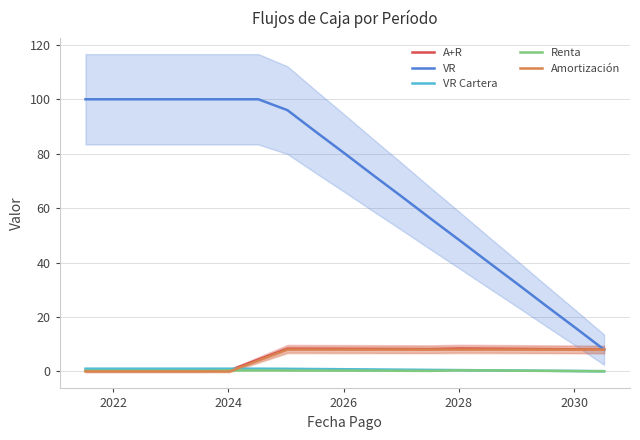

True or false: VR Cartera and VR intersect in this chart.

False